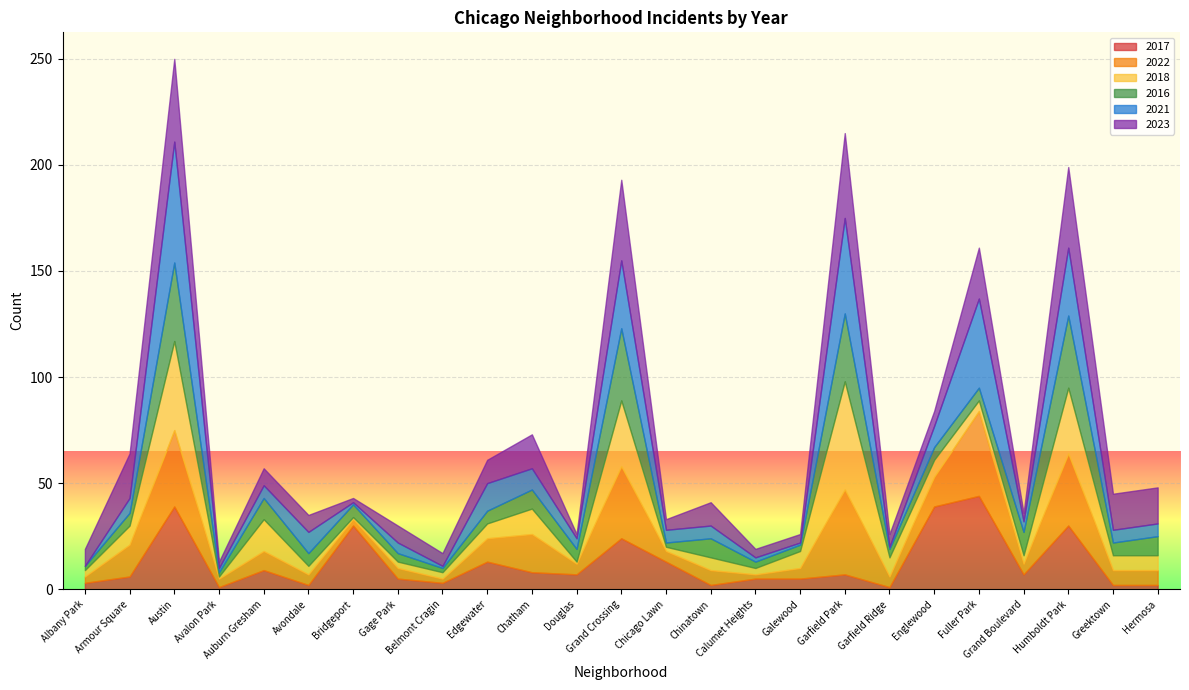

Is it true that 2016 equals 11 at Avondale?

False